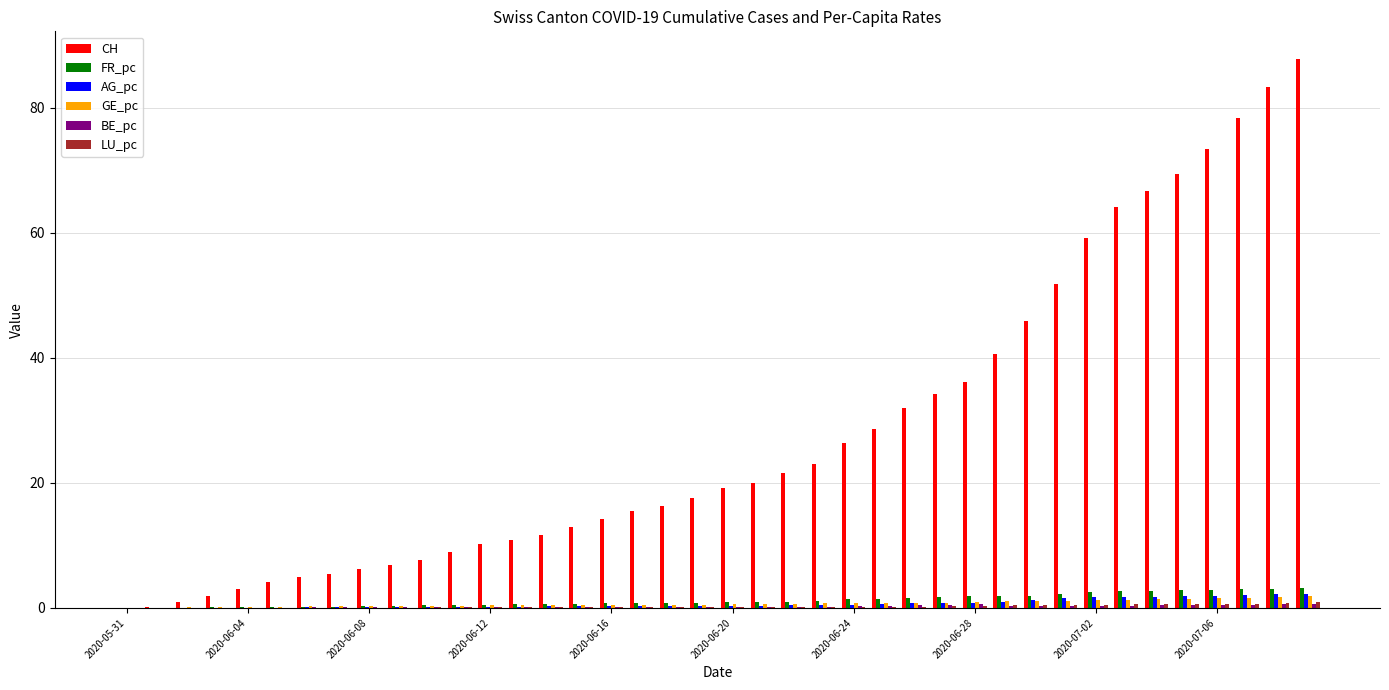

How many data points does each series have?

40